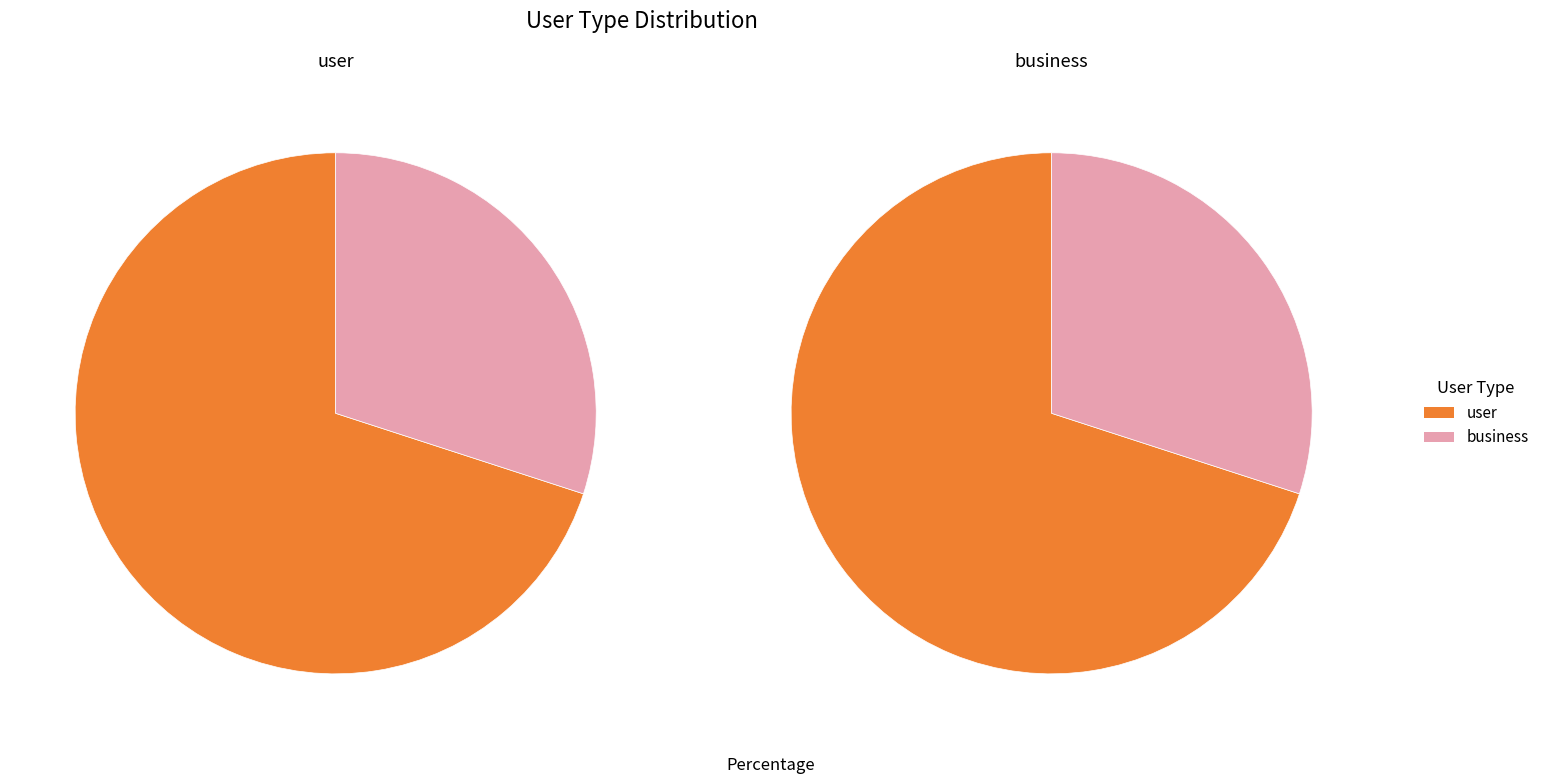

To the nearest percent, what is the difference between the largest and smallest slice percentages?

40%